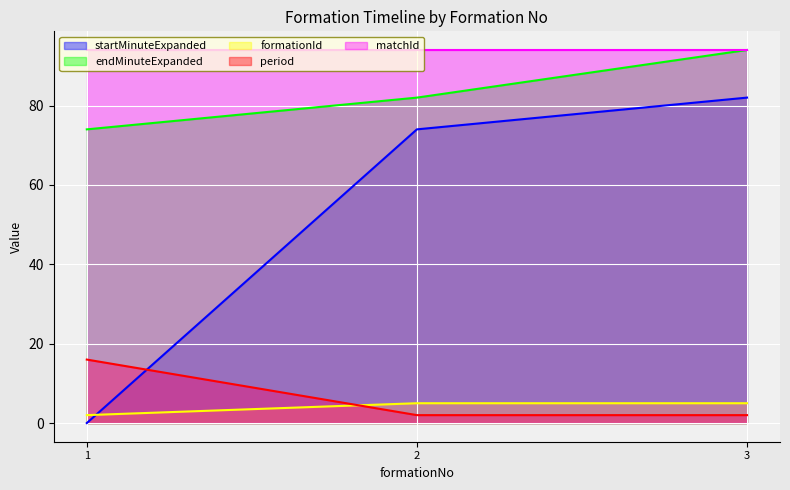

What are all the series names shown in the legend?

startMinuteExpanded, endMinuteExpanded, formationId, period, matchId